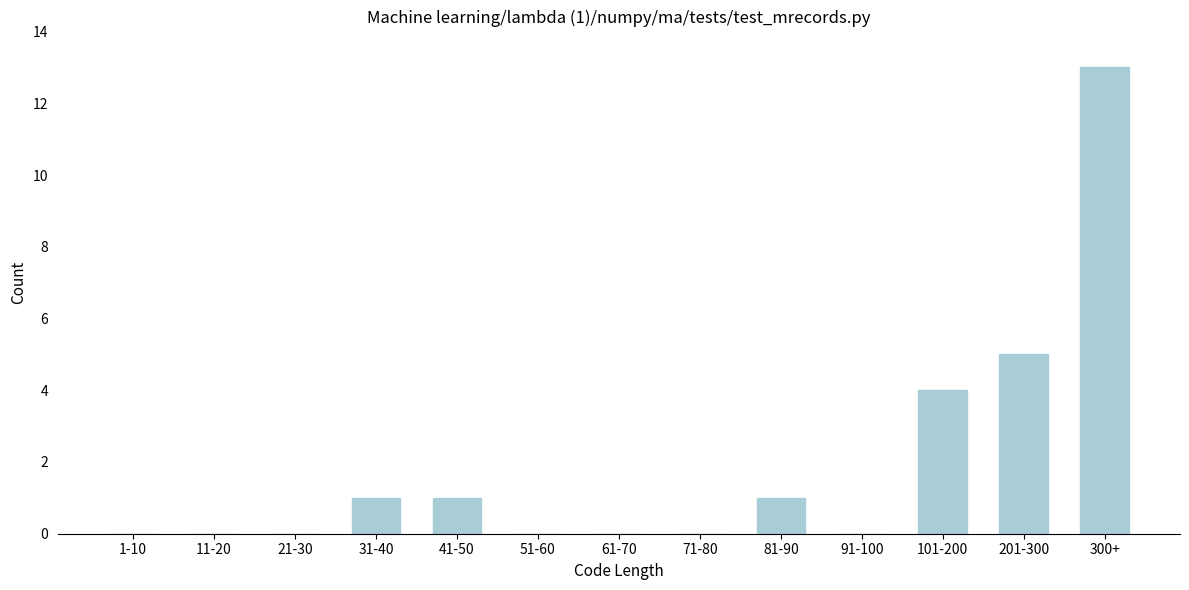

Reading right to left, extract all data points from this chart.

300+=13	201-300=5	101-200=4	91-100=0	81-90=1	71-80=0	61-70=0	51-60=0	41-50=1	31-40=1	21-30=0	11-20=0	1-10=0